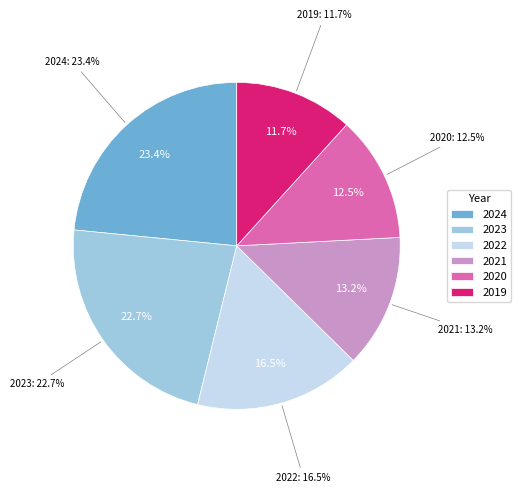

Is there a majority slice in this chart?

No